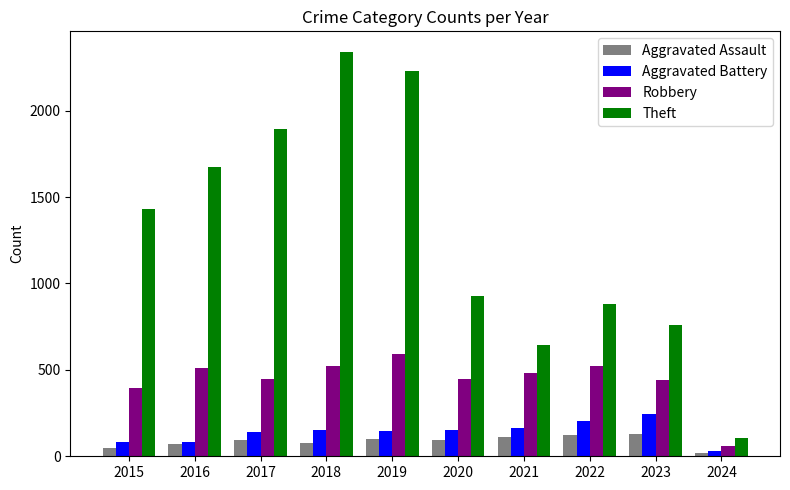

At which label does Theft reach its minimum?

2024